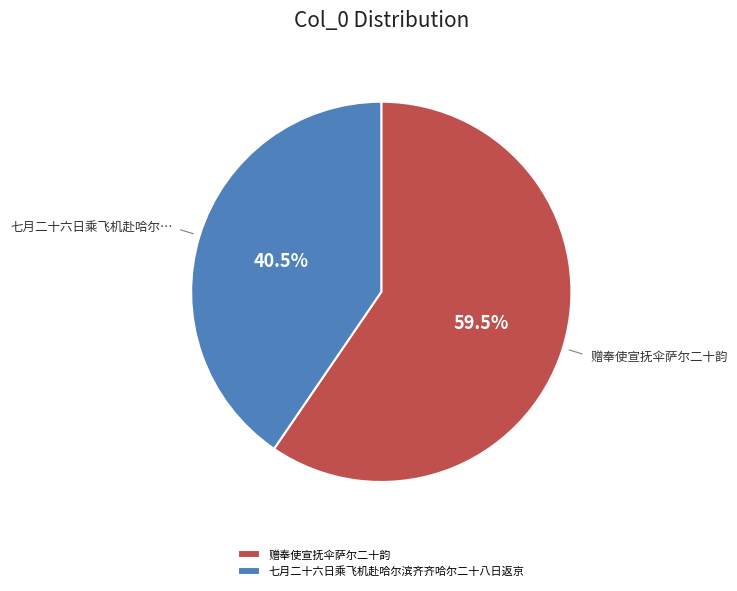

How many segments does this pie chart have?

2